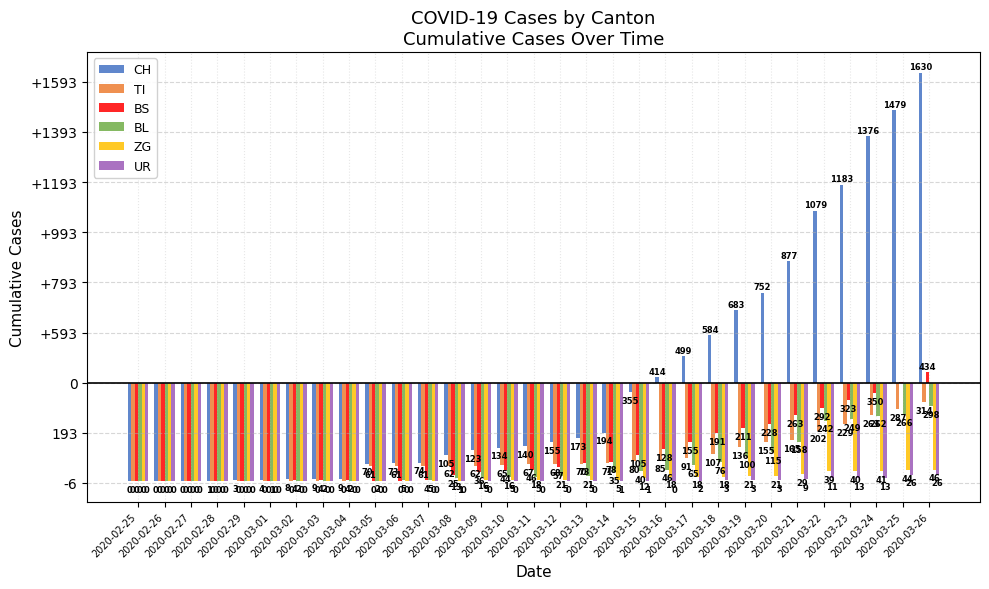

Are the bars horizontal?

No